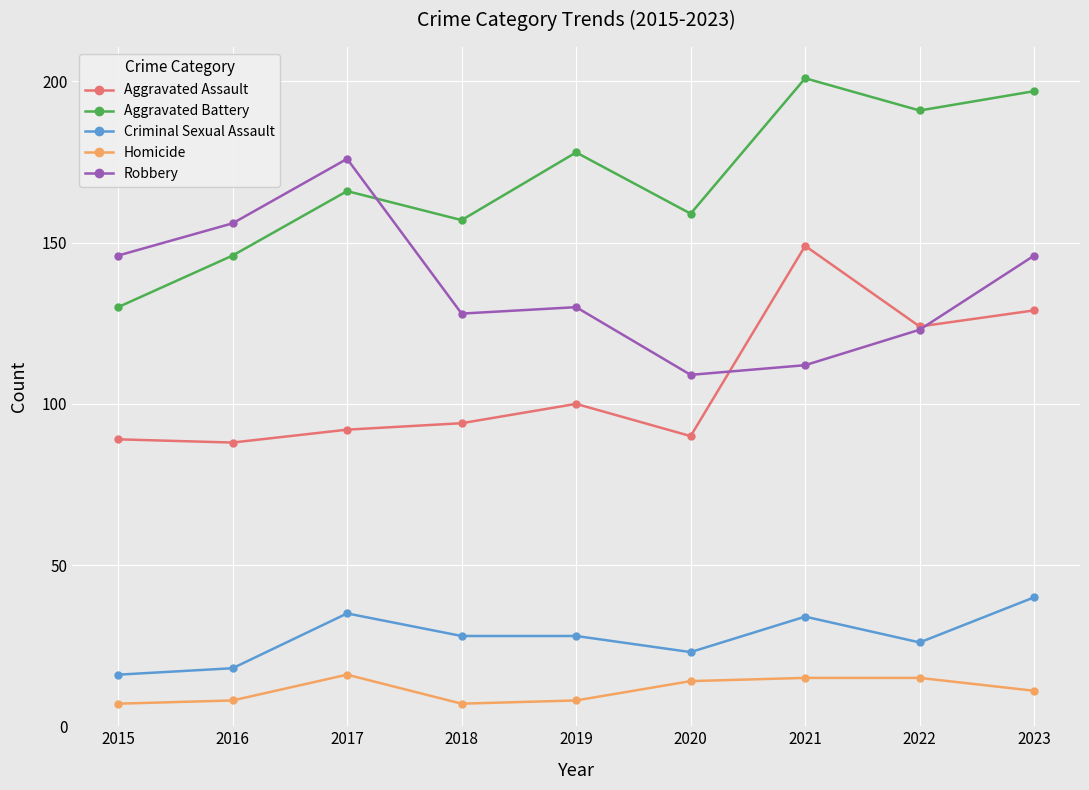

Where is the first local maximum for Aggravated Battery?

2017